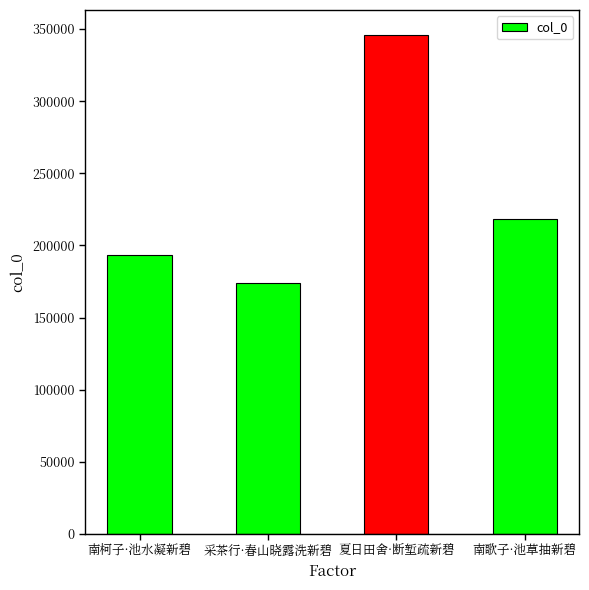

Reading right to left, list all the values displayed in this chart.

218282	345931	173780	193278